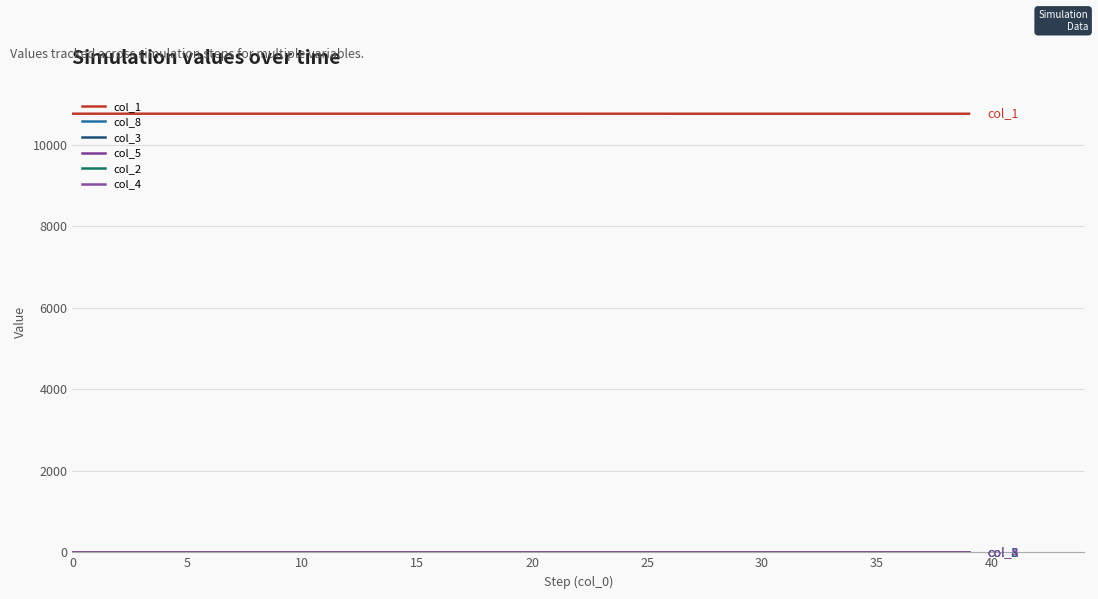

True or false: col_3 has more than 1 interior local peaks.

False